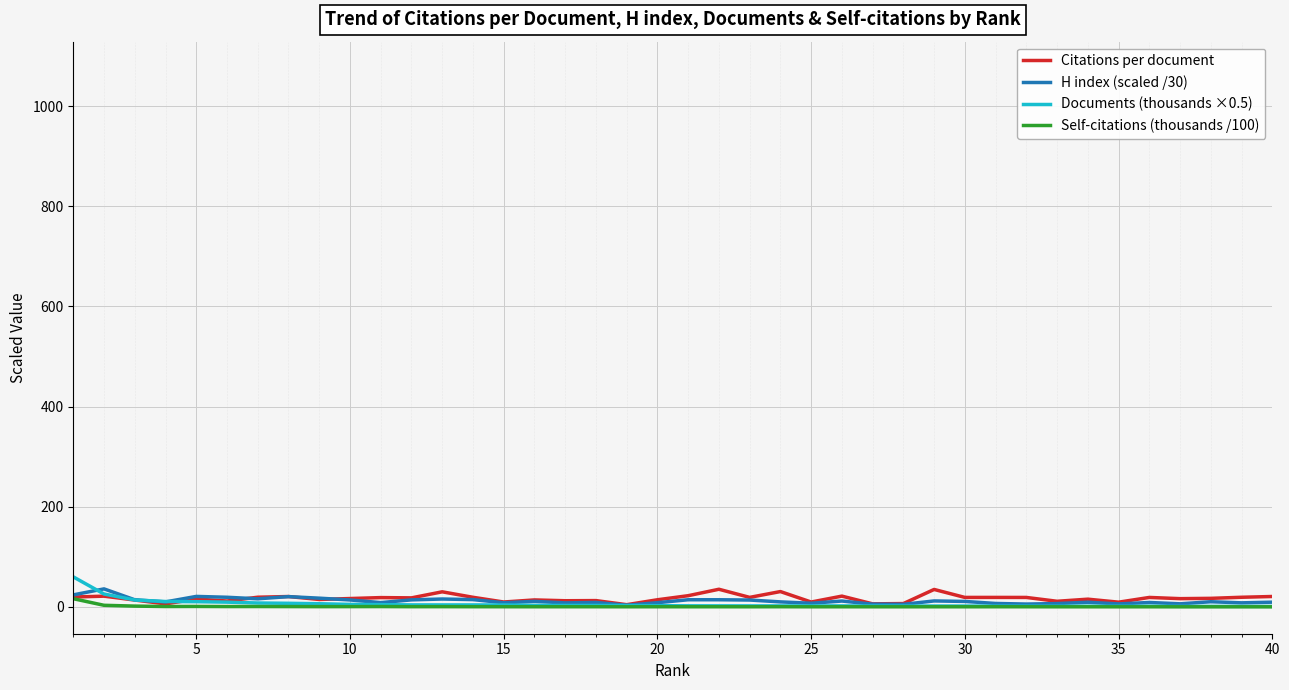

What is the sum of all Documents (thousands ×0.5) values?

216.2